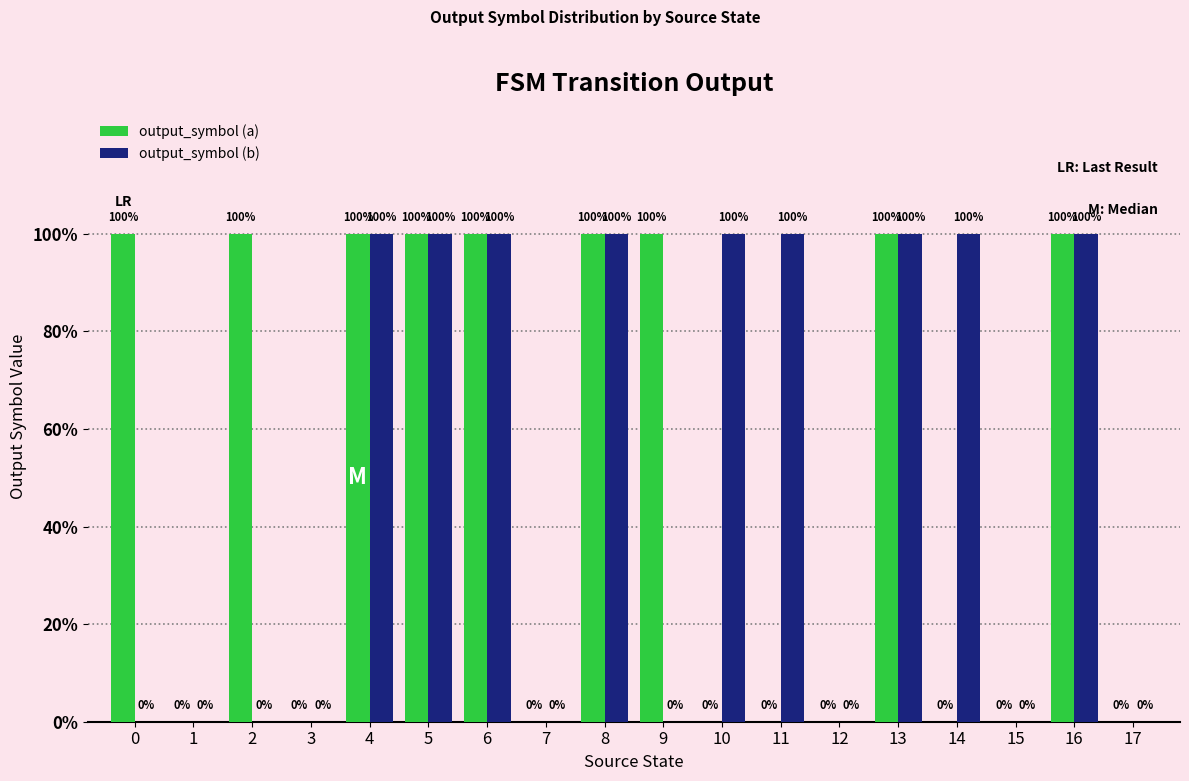

Are the bars horizontal?

No